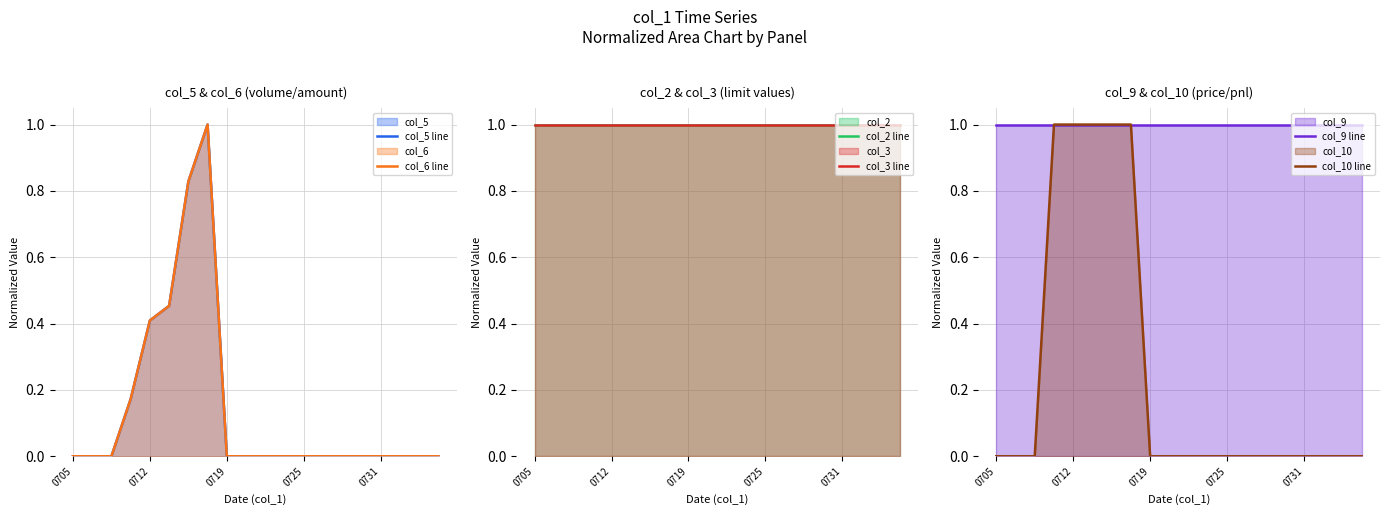

Is the value of col_5 line at 10 greater than the value of col_3 line at 11?

No